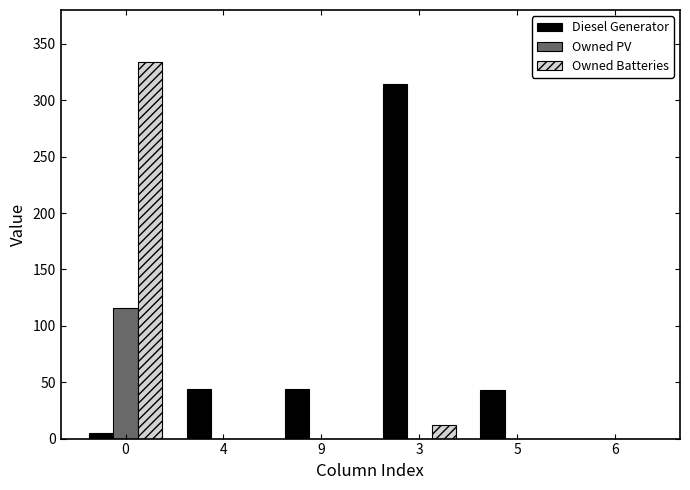

Count the number of data series in this chart.

3